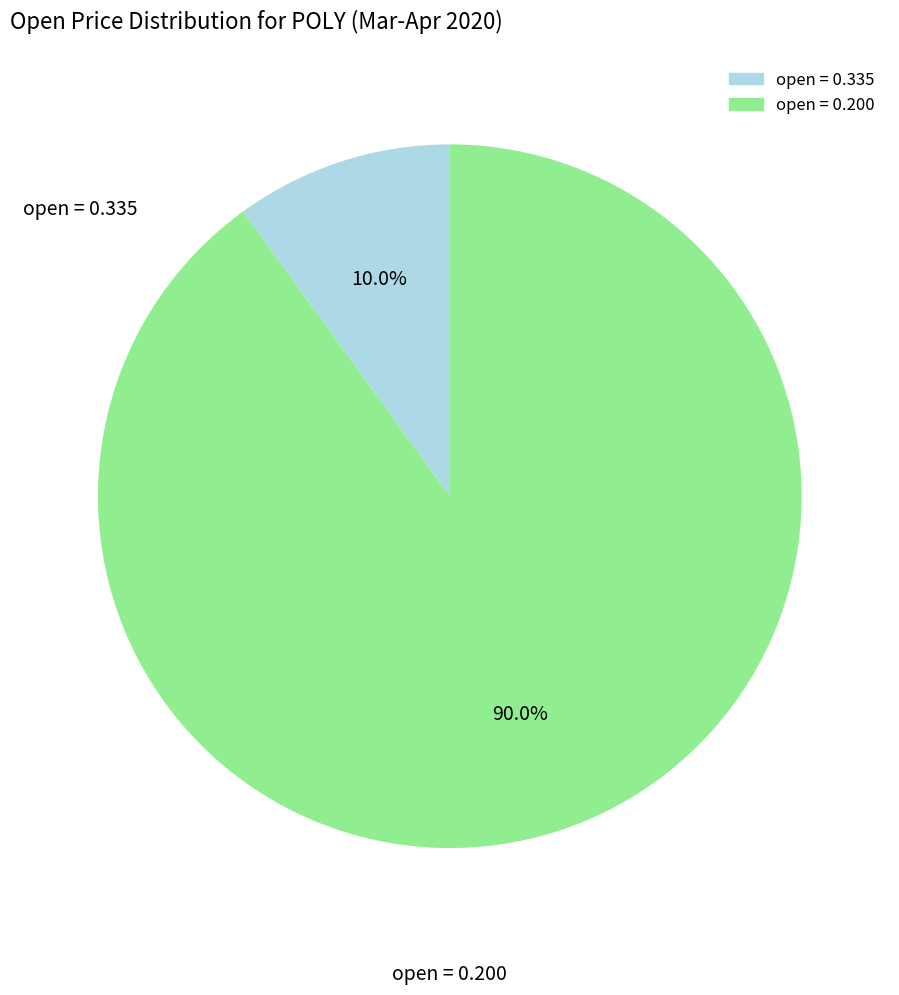

To the nearest percent, what is the difference between the largest and smallest slice percentages?

80%